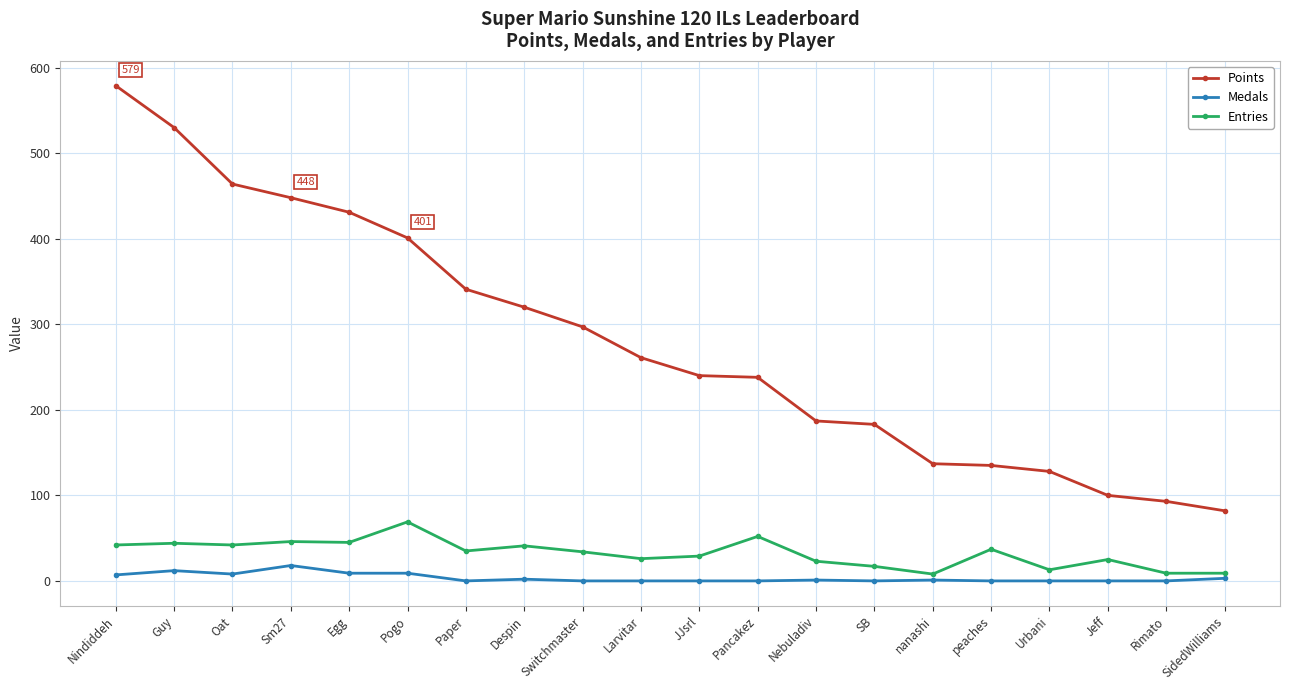

What is the difference between the highest and lowest values at JJsrl?

240